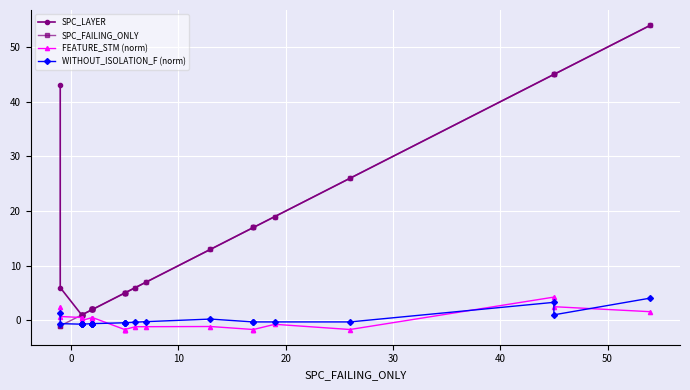

How many times do SPC_FAILING_ONLY and WITHOUT_ISOLATION_F (norm) cross each other?

1